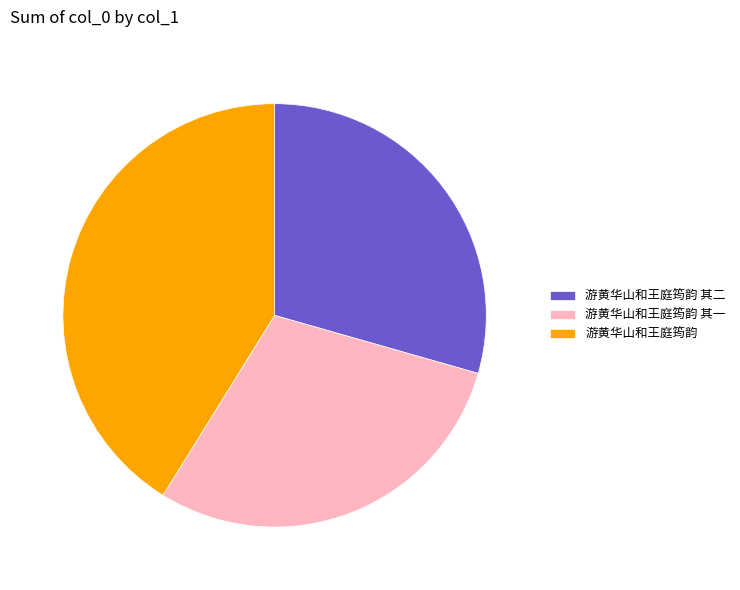

True or false: 游黄华山和王庭筠韵 accounts for 52% of the total.

False